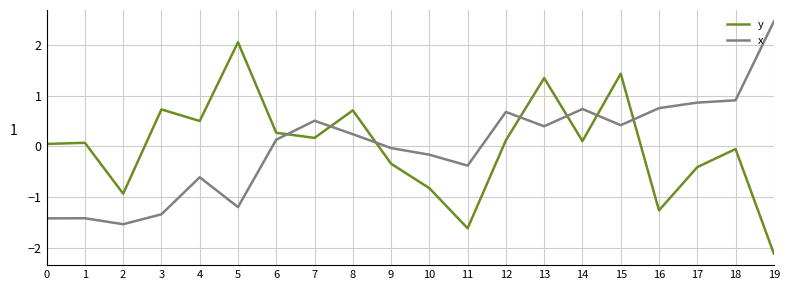

Rank the series by their maximum value, from highest to lowest.

x, y